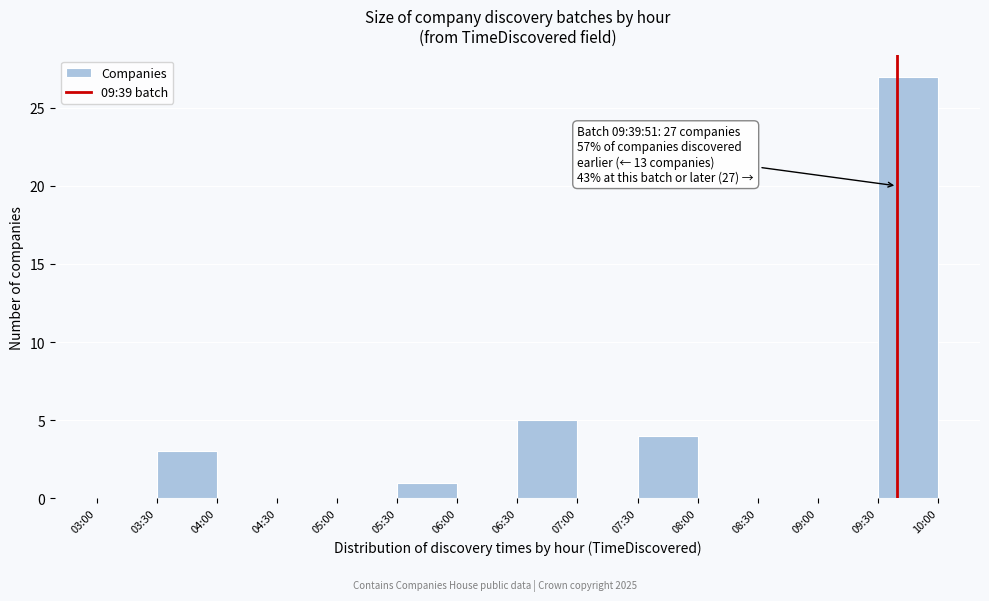

Reading left to right, what are all the values shown in this chart?

03:00=0	03:30=3	04:00=0	04:30=0	05:00=0	05:30=1	06:00=0	06:30=5	07:00=0	07:30=4	08:00=0	08:30=0	09:00=0	09:30=27